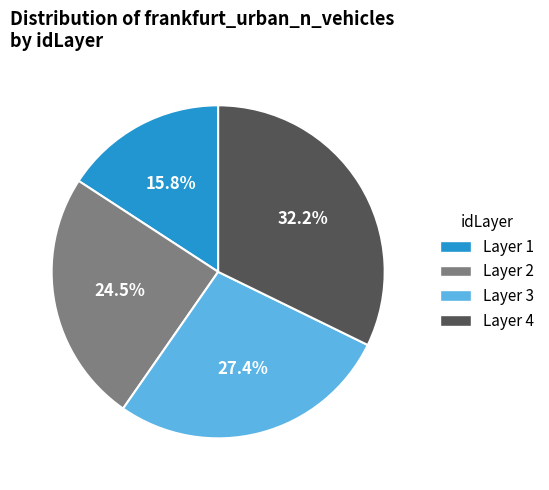

Is there any slice that represents more than half of the pie?

No